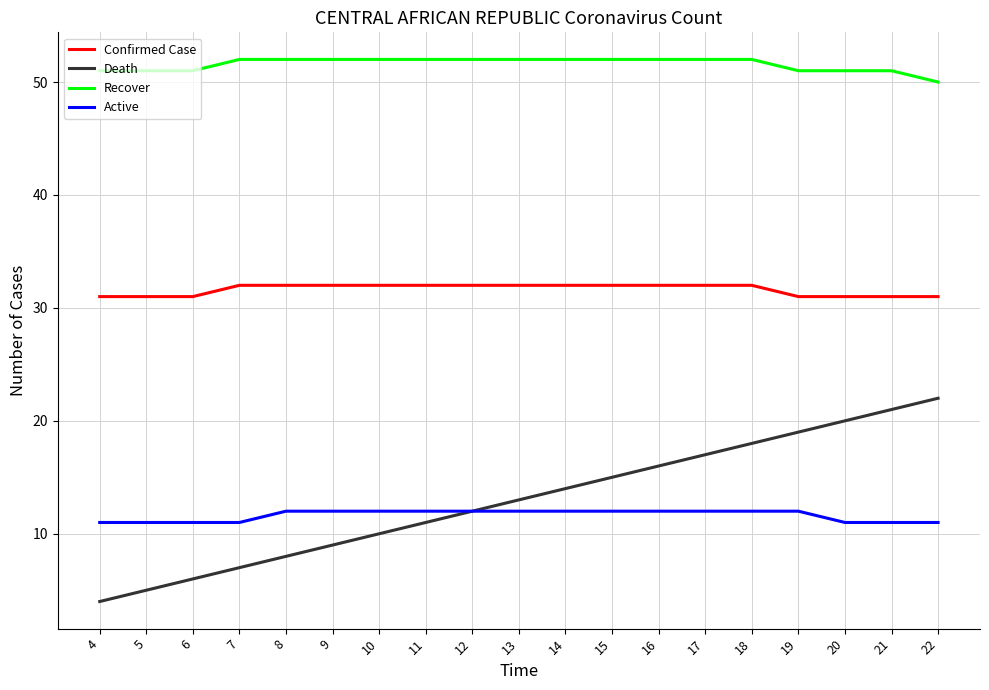

What are all the series names shown in the legend?

Confirmed Case, Death, Recover, Active